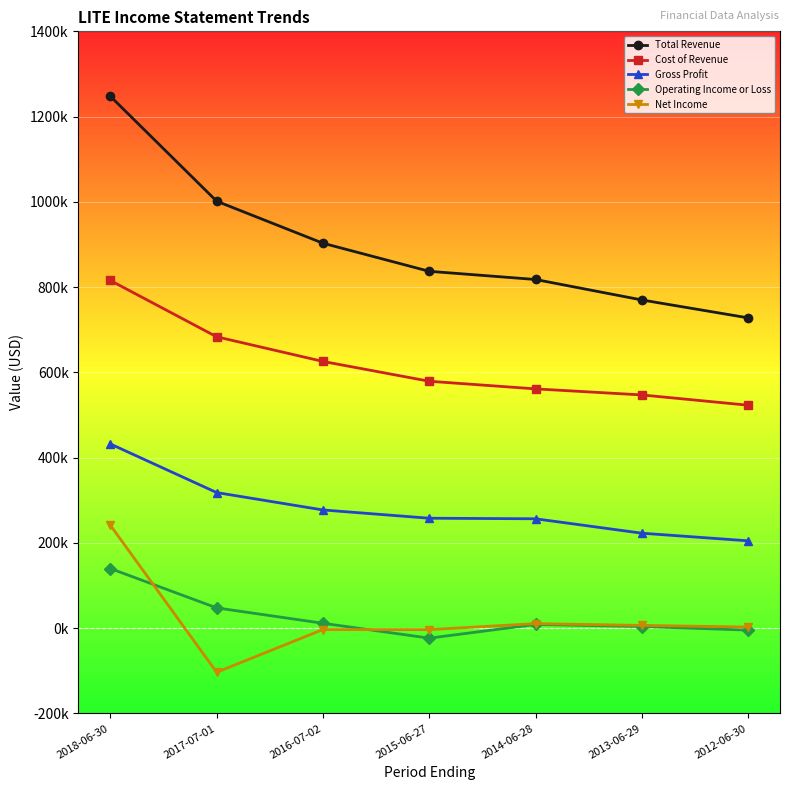

What is the difference between the maximum and second lowest values in the Cost of Revenue series?

268500